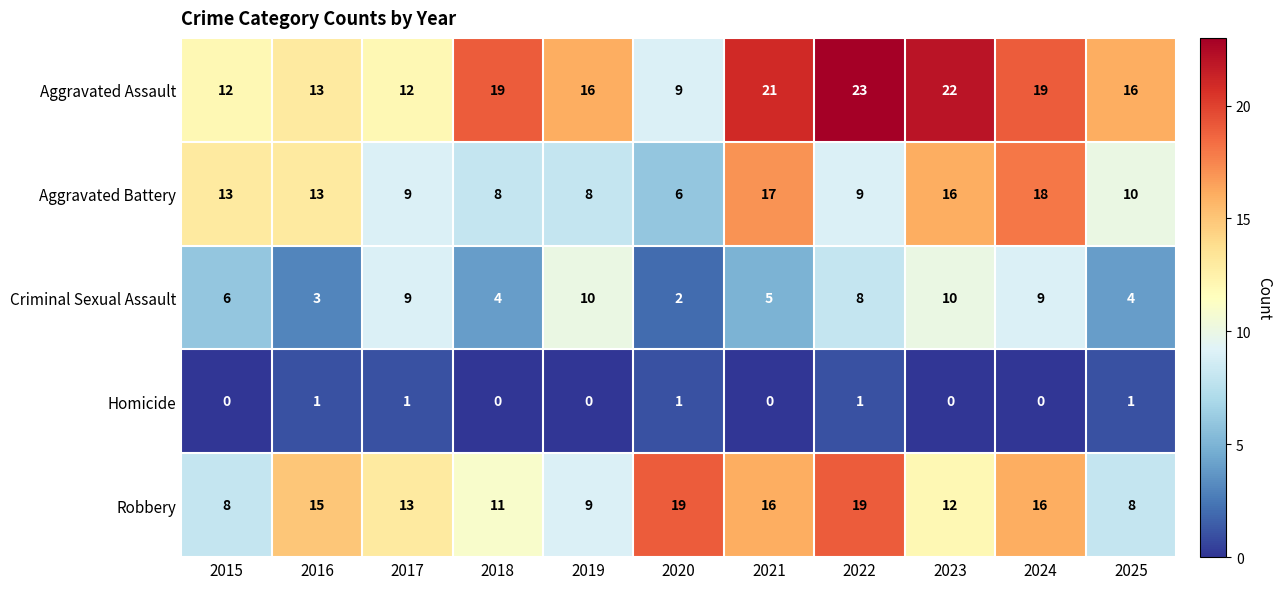

At how many categories does at least one series exceed 0?

11